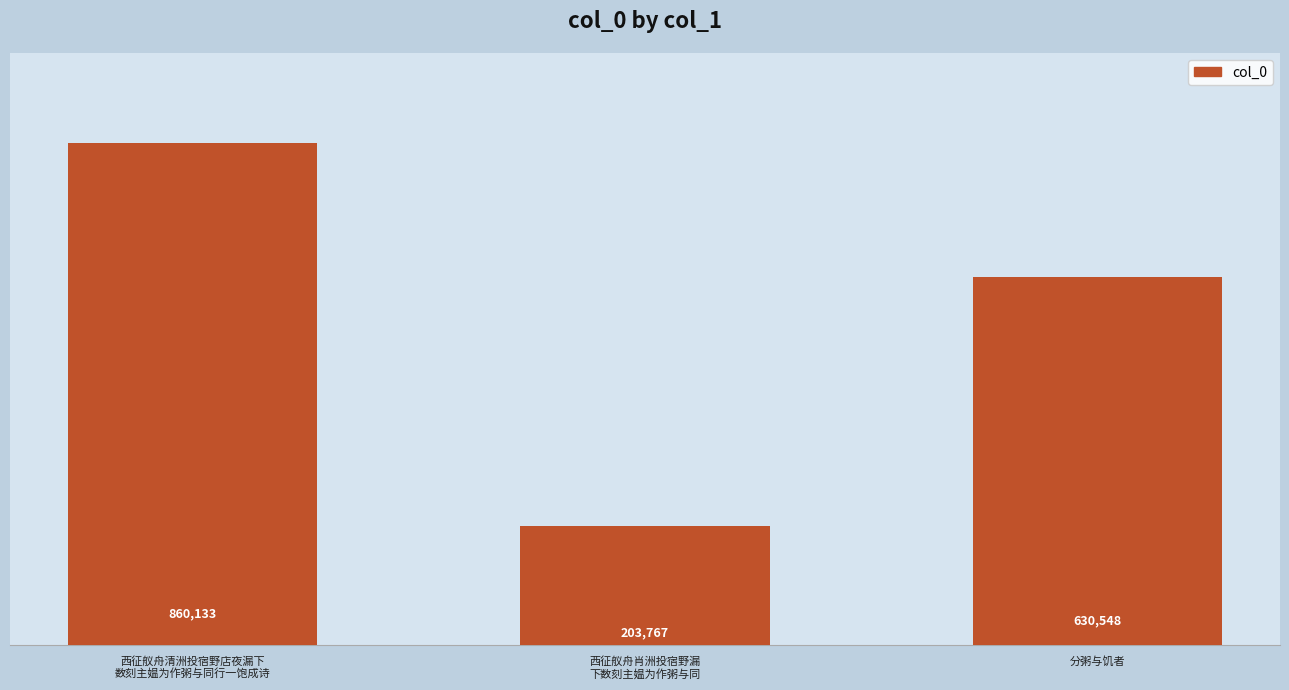

At which category does the chart reach its peak across all series?

西征舣舟清洲投宿野店夜漏下
数刻主媪为作粥与同行一饱成诗